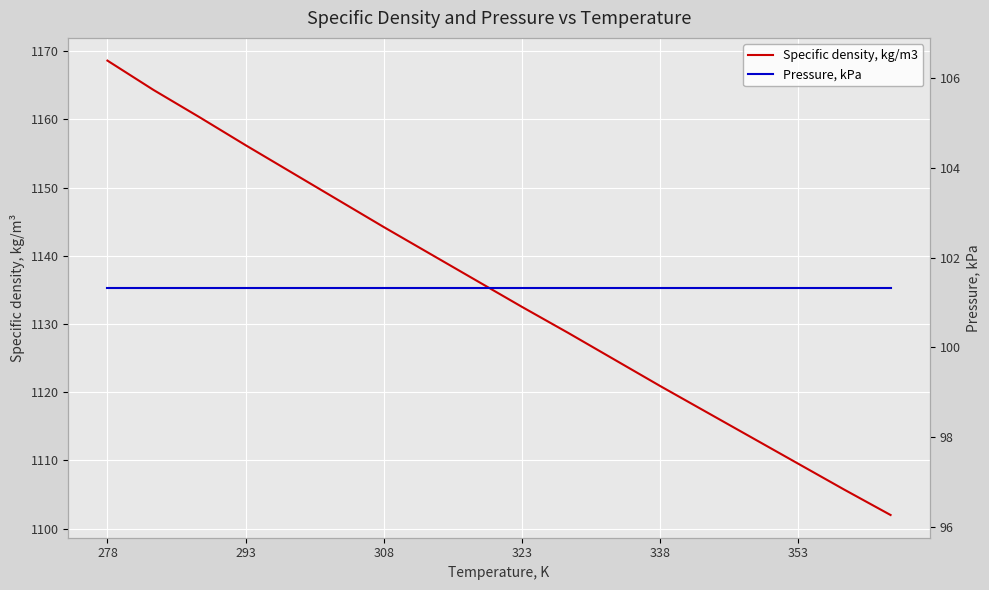

True or false: Pressure, kPa and Specific density, kg/m3 cross at least once.

False